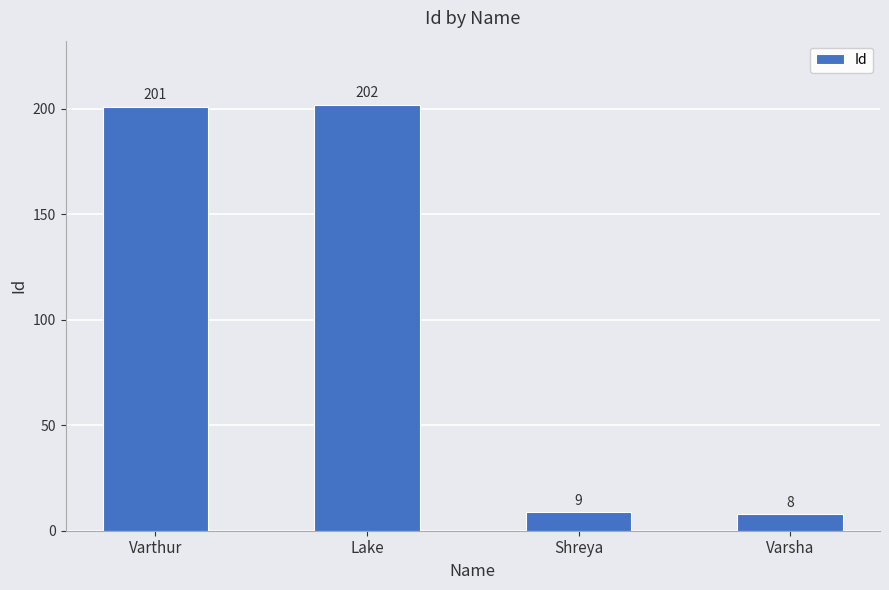

At which category does the chart reach its peak across all series?

Lake